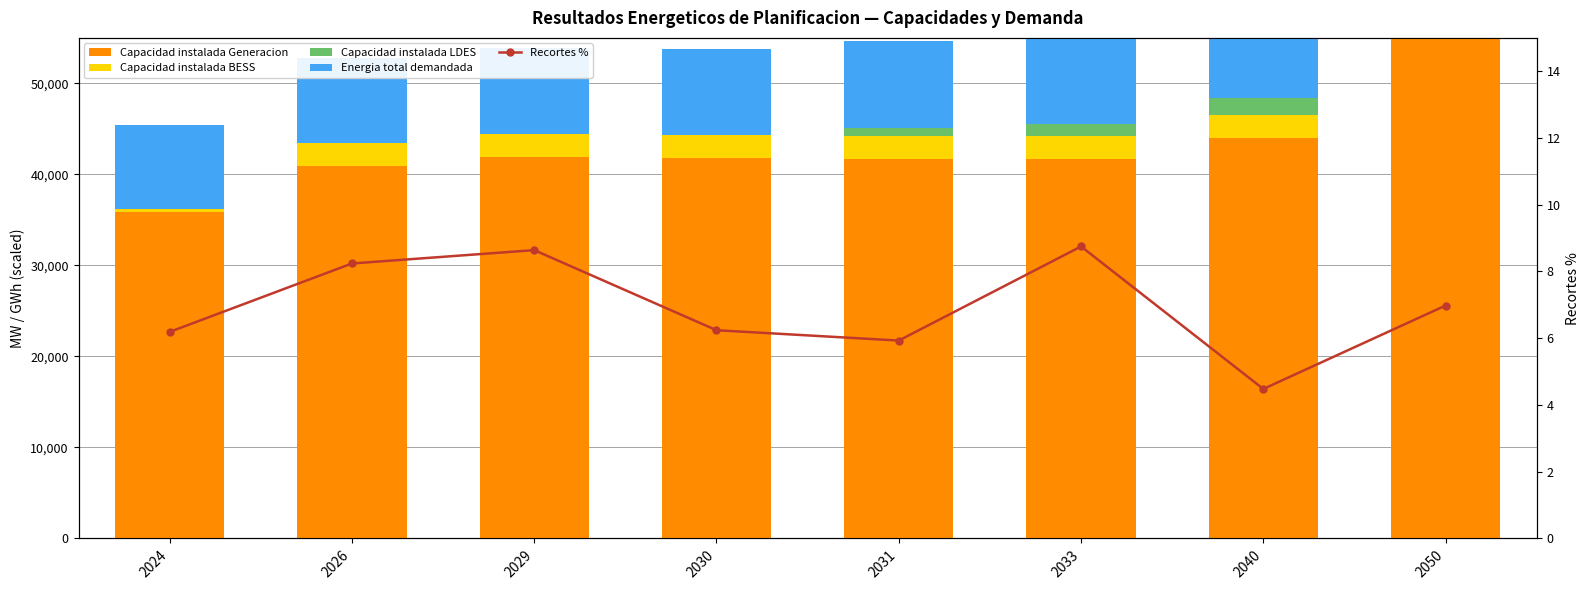

How many data points in Capacidad instalada Generacion (MW) are above 41816?

4